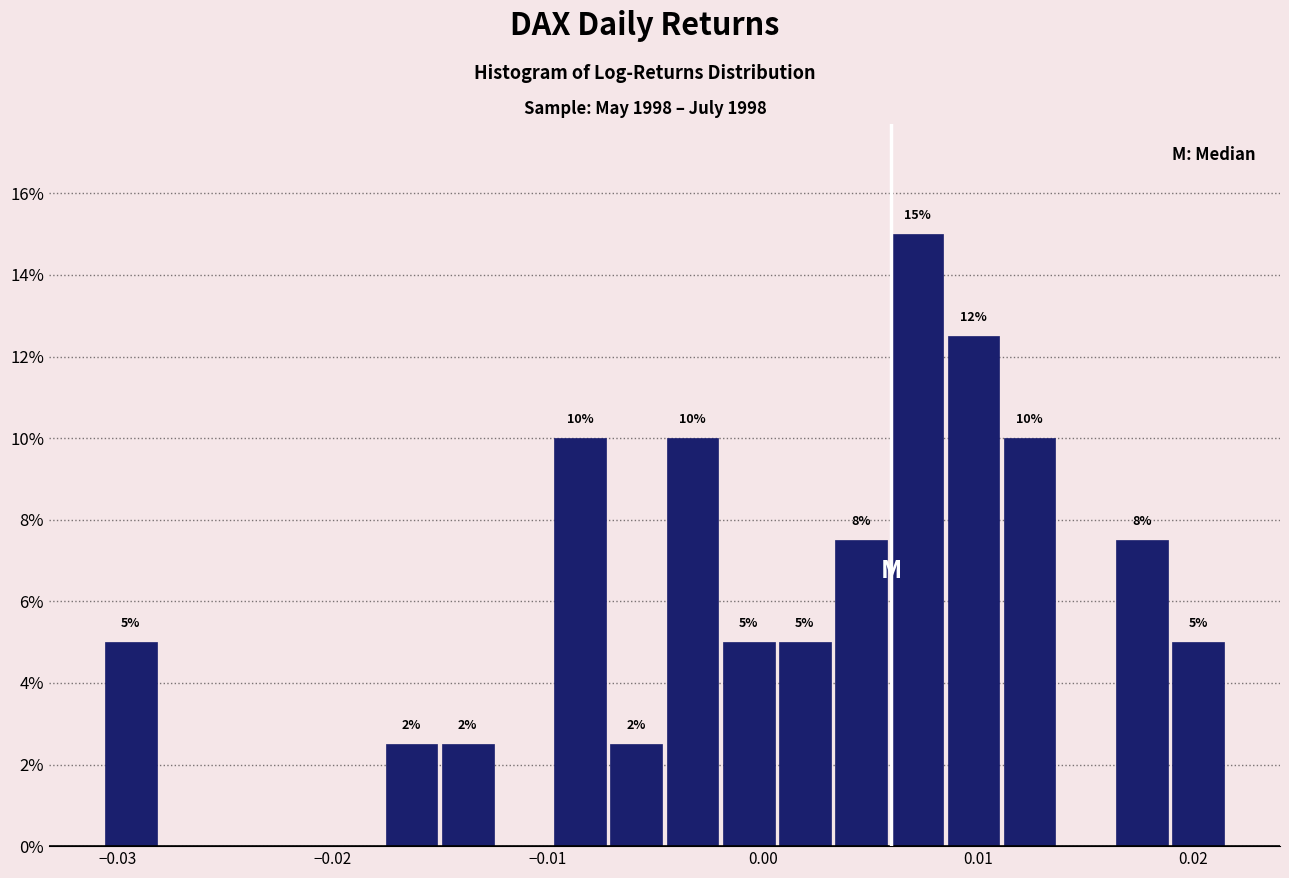

Read against the x-axis, roughly where is the centre of the tallest bar?

0.007